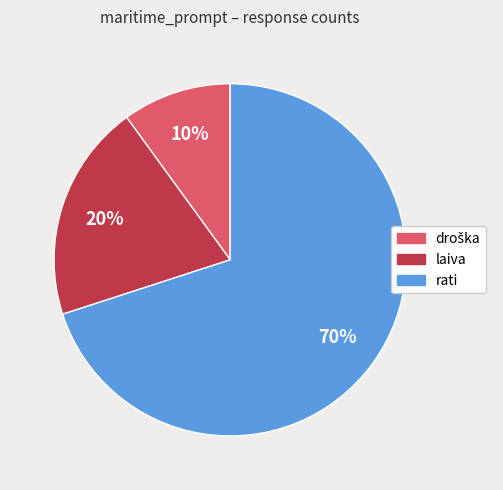

Do rati and laiva together represent more than half of the pie?

Yes